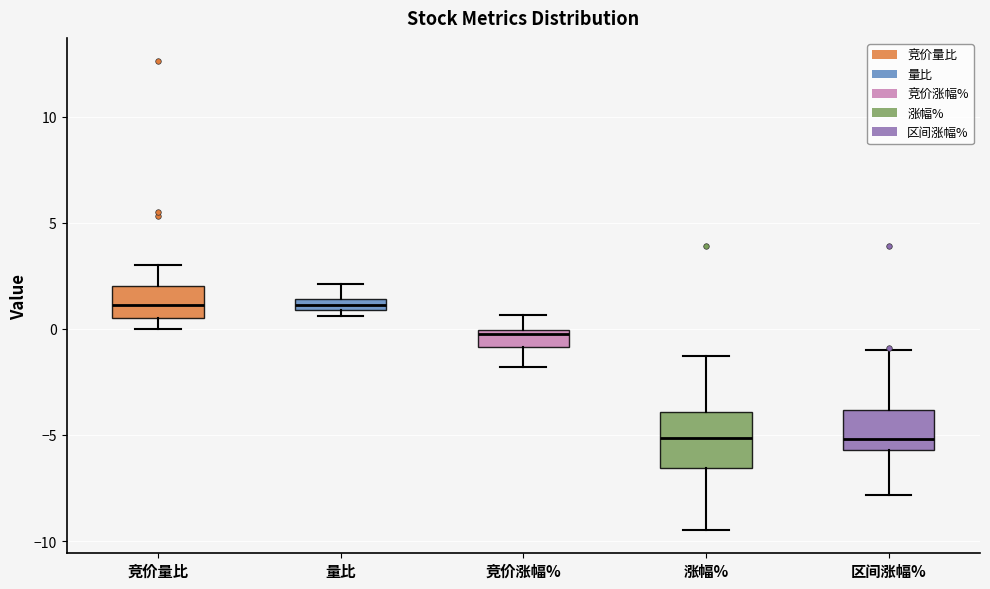

Comparing the boxes themselves (not the whiskers), which one is the tallest?

涨幅%